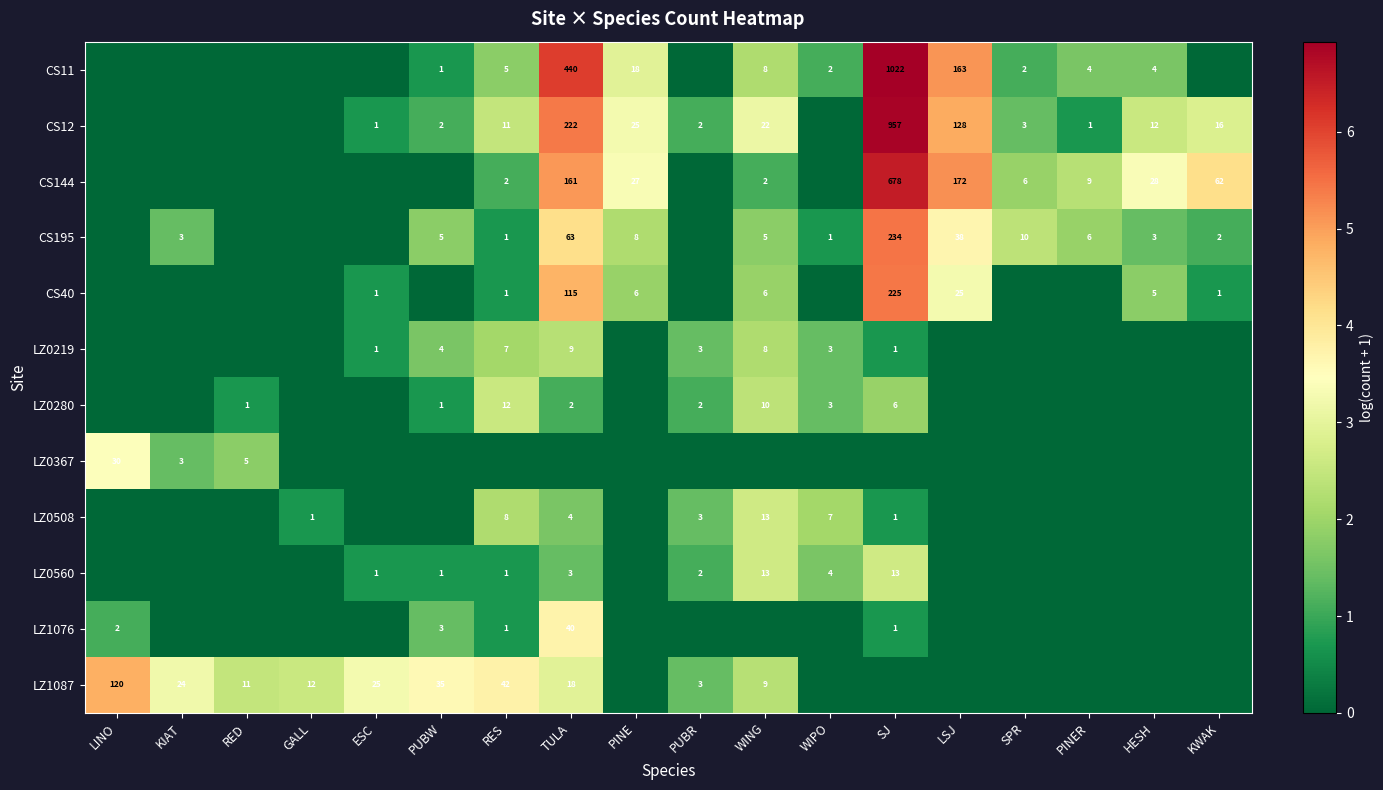

The value of LZ0280 at RED is 0. True or false?

False